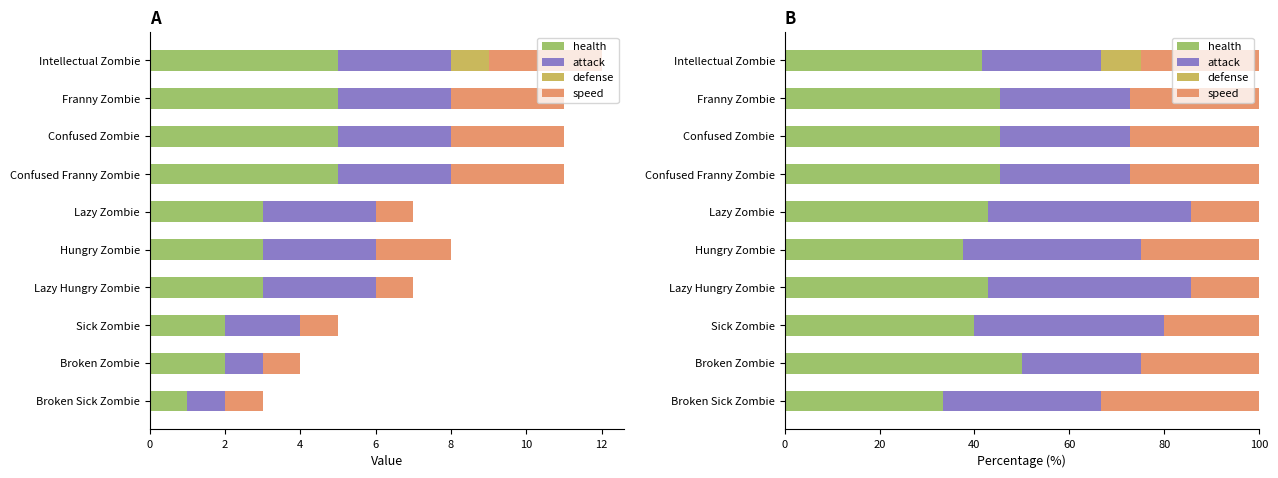

Rank the series at Intellectual Zombie from lowest to highest value.

defense, attack, speed, health